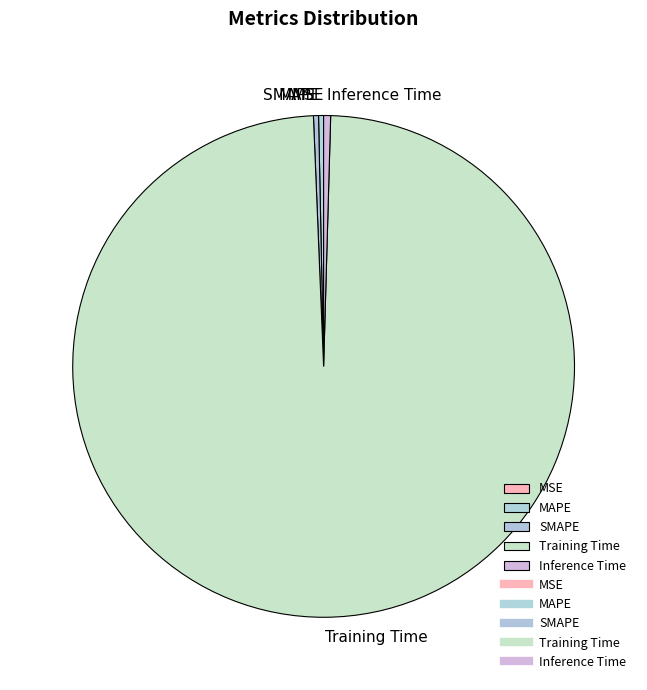

Which slice represents more than half of the pie?

Training Time